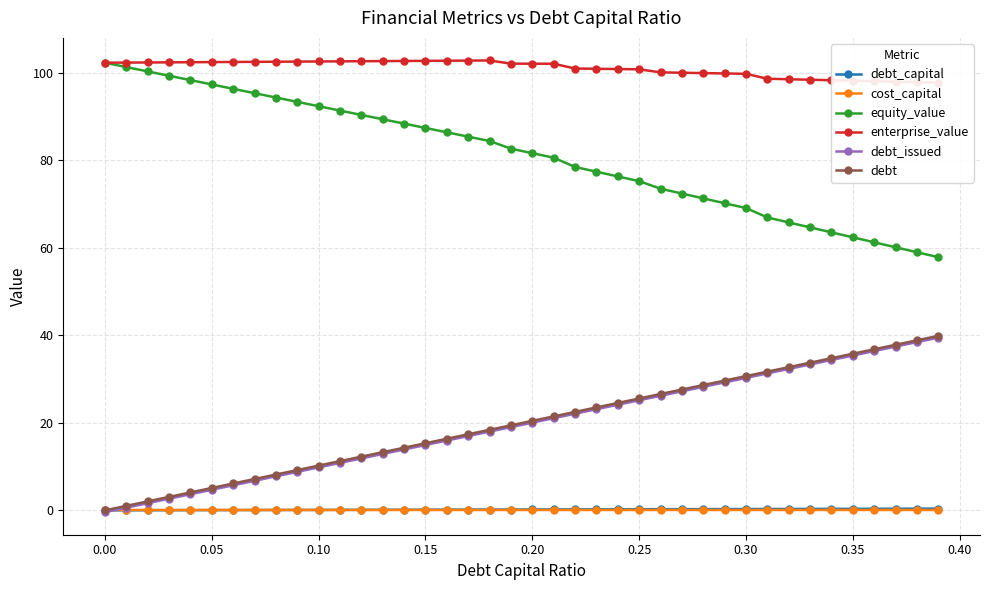

How many categories are shown in the chart?

40